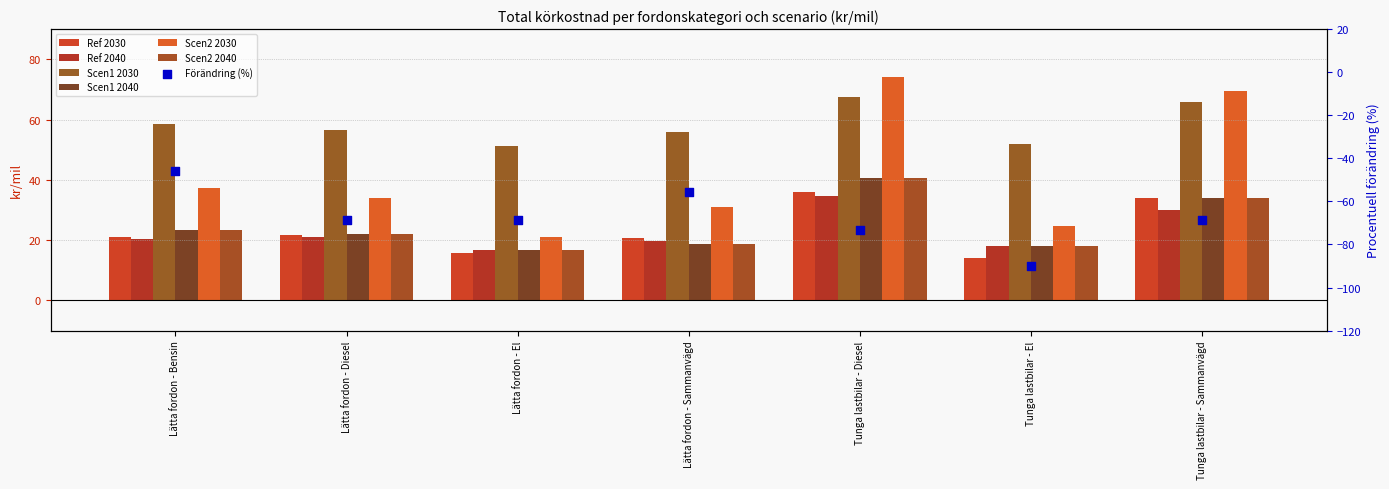

Which series has the widest spread of Y values?

Scen2 2030